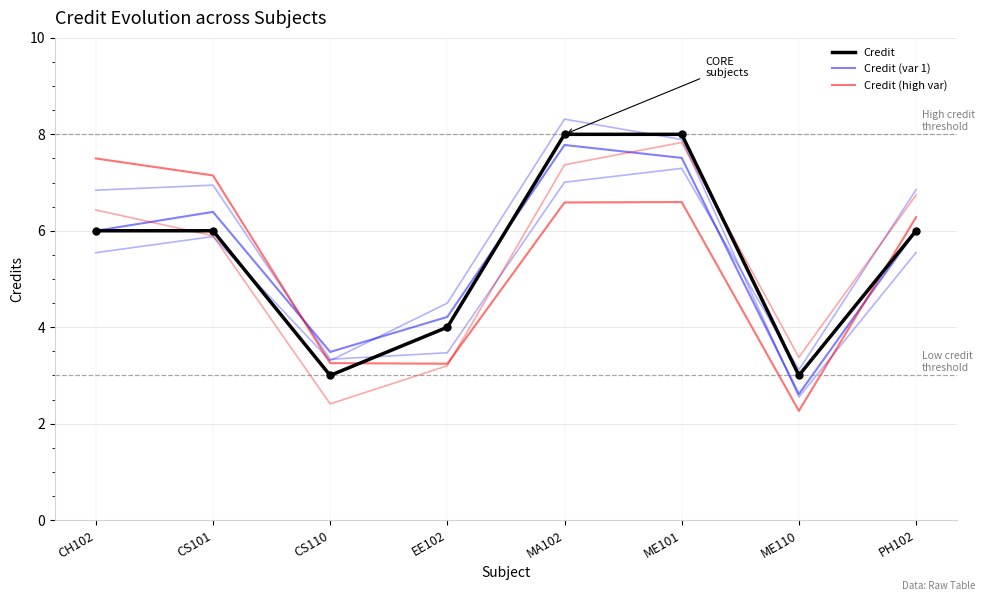

Rank the categories by Credit (var 1) value from highest to lowest.

MA102, ME101, CS101, PH102, CH102, EE102, CS110, ME110